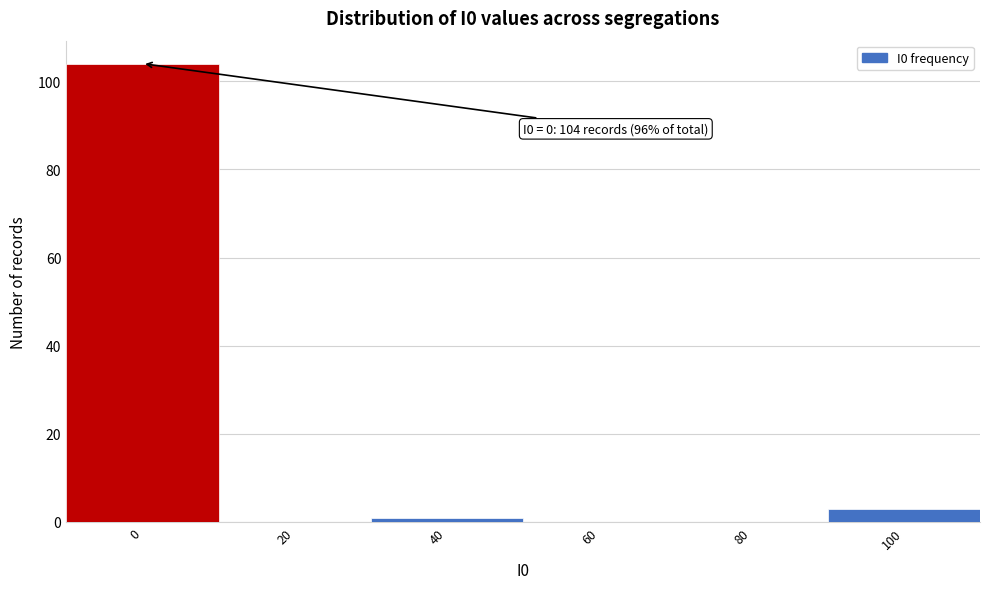

Reading left to right, list all the values displayed in this chart.

0=104	20=0	40=1	60=0	80=0	100=3